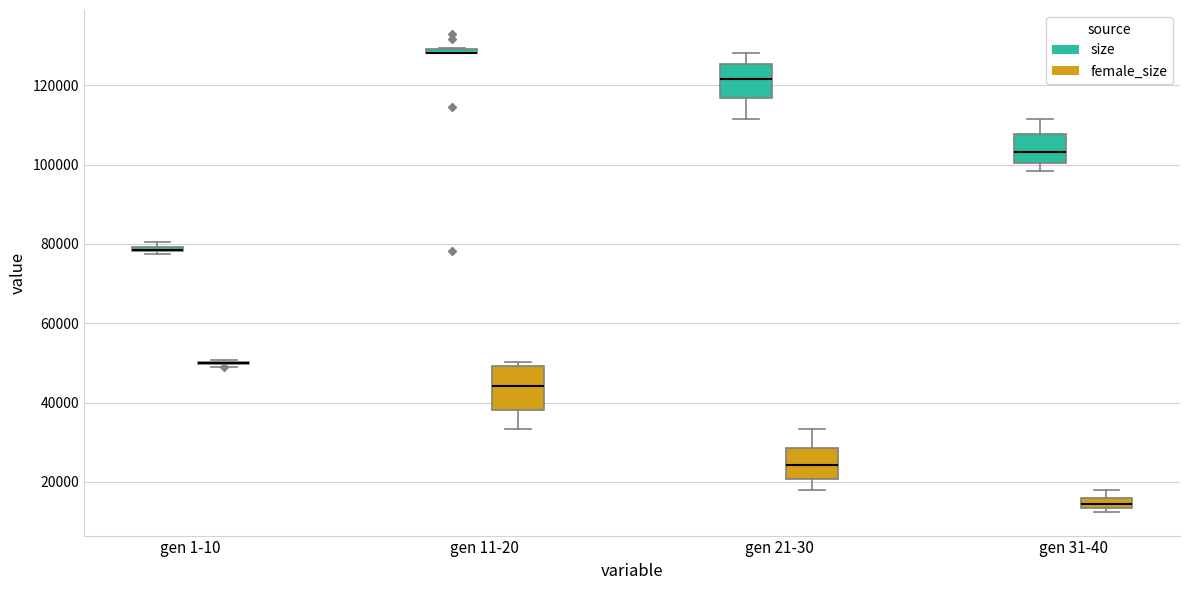

Which box is the tallest, from its lower edge to its upper edge?

gen 11-20 (female_size)